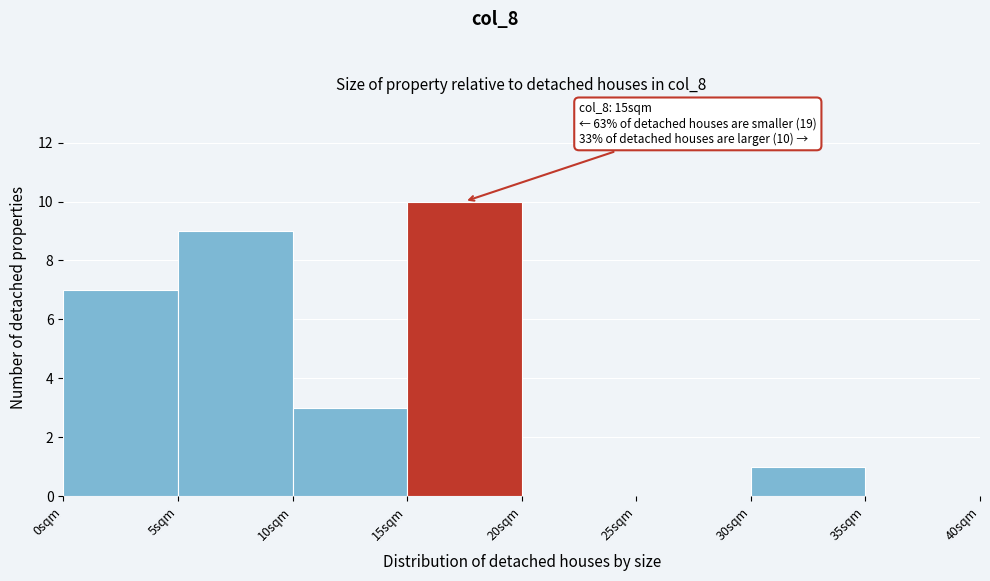

Over which range of the x-axis is the bar tallest?

15 to 20